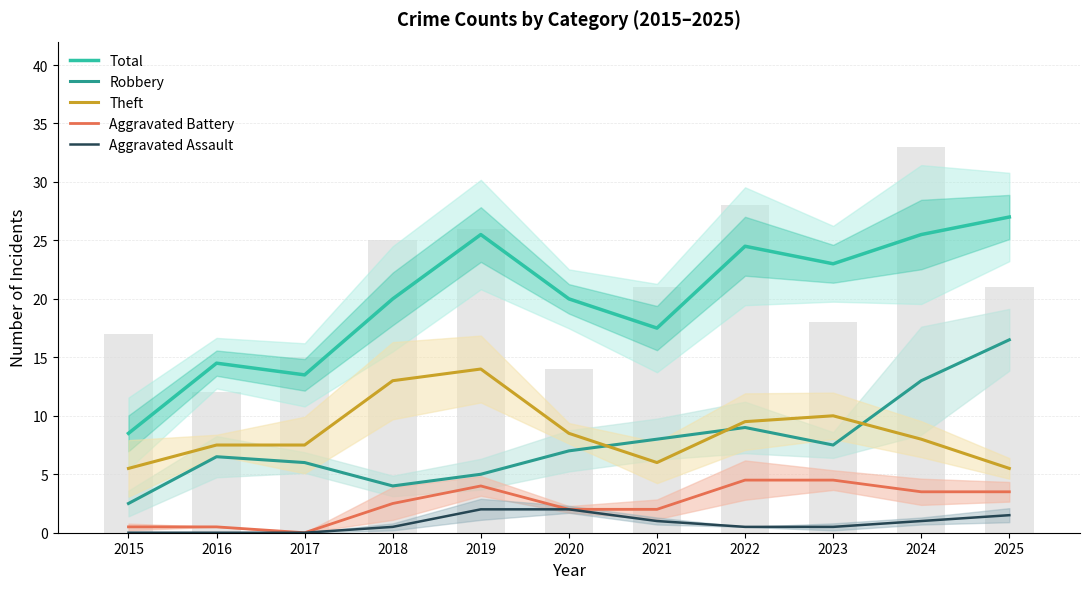

Reading right to left, what are all the values shown in this chart?

Total: 27.0	25.5	23.0	24.5	17.5	20.0	25.5	20.0	13.5	14.5	8.5
Robbery: 16.5	13.0	7.5	9.0	8.0	7.0	5.0	4.0	6.0	6.5	2.5
Theft: 5.5	8.0	10.0	9.5	6.0	8.5	14.0	13.0	7.5	7.5	5.5
Aggravated Battery: 3.5	3.5	4.5	4.5	2.0	2.0	4.0	2.5	0.0	0.5	0.5
Aggravated Assault: 1.5	1.0	0.5	0.5	1.0	2.0	2.0	0.5	0.0	0.0	0.0